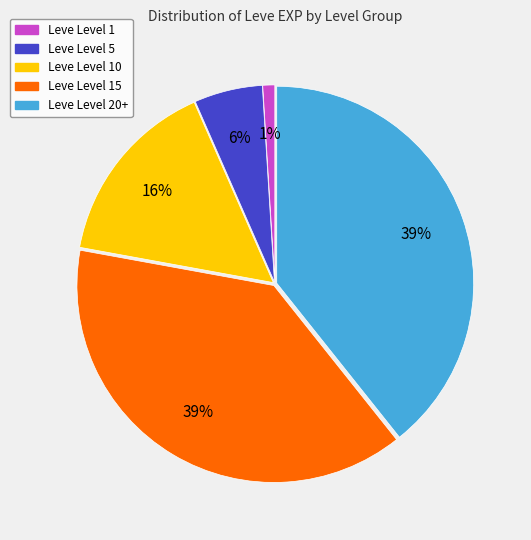

To the nearest percent, what is the average slice percentage?

20%